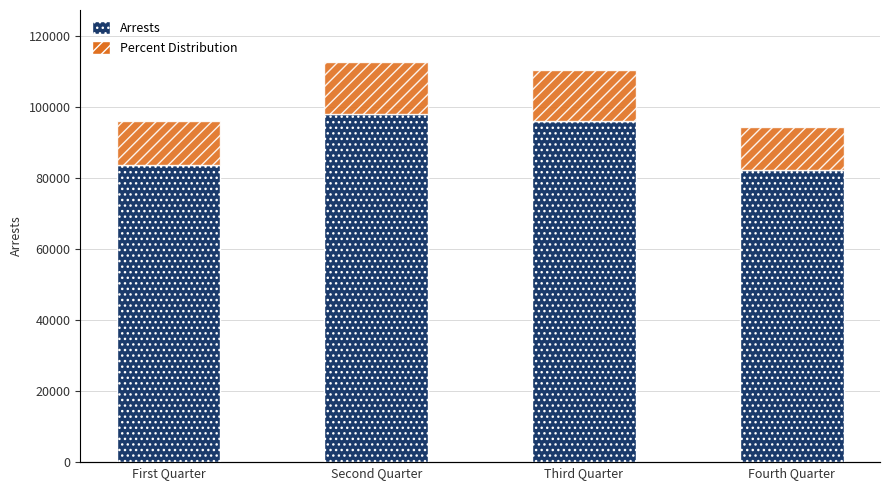

At which label does Percent Distribution reach its peak?

Second Quarter